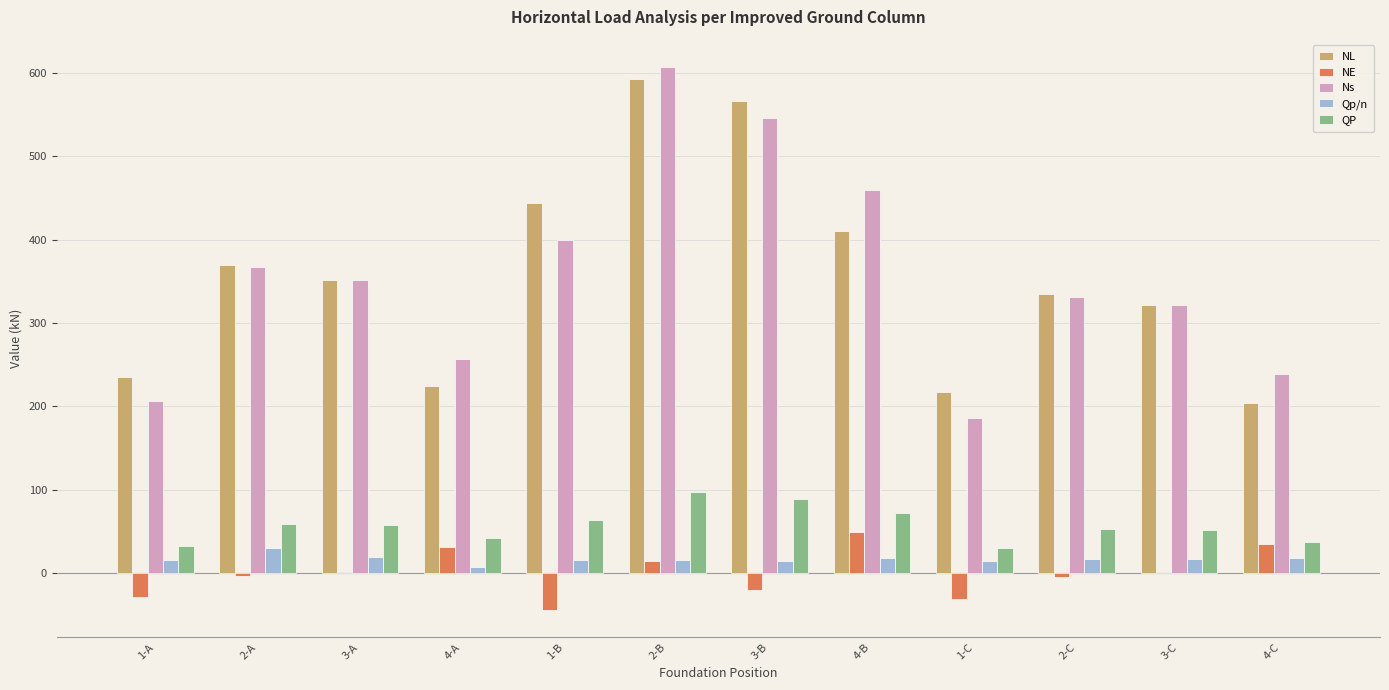

The NE series shows -44.0 at 1-B. True or false?

True